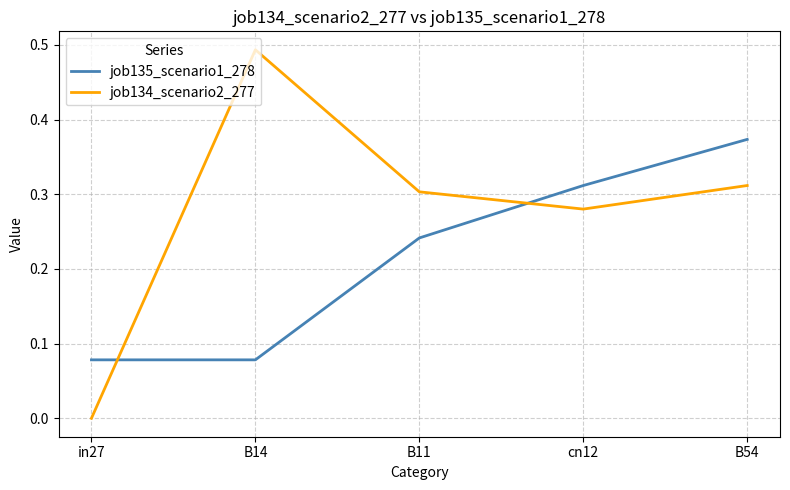

Which series has the widest spread of values?

job134_scenario2_277